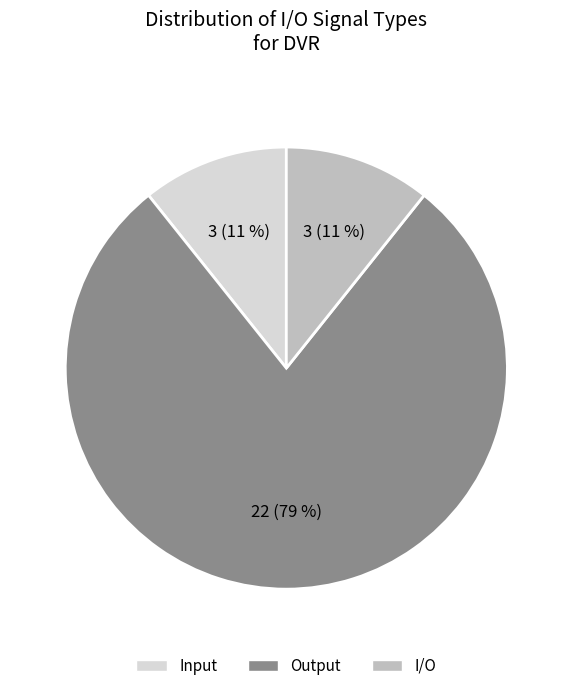

To the nearest percent, what portion does Input represent?

11%